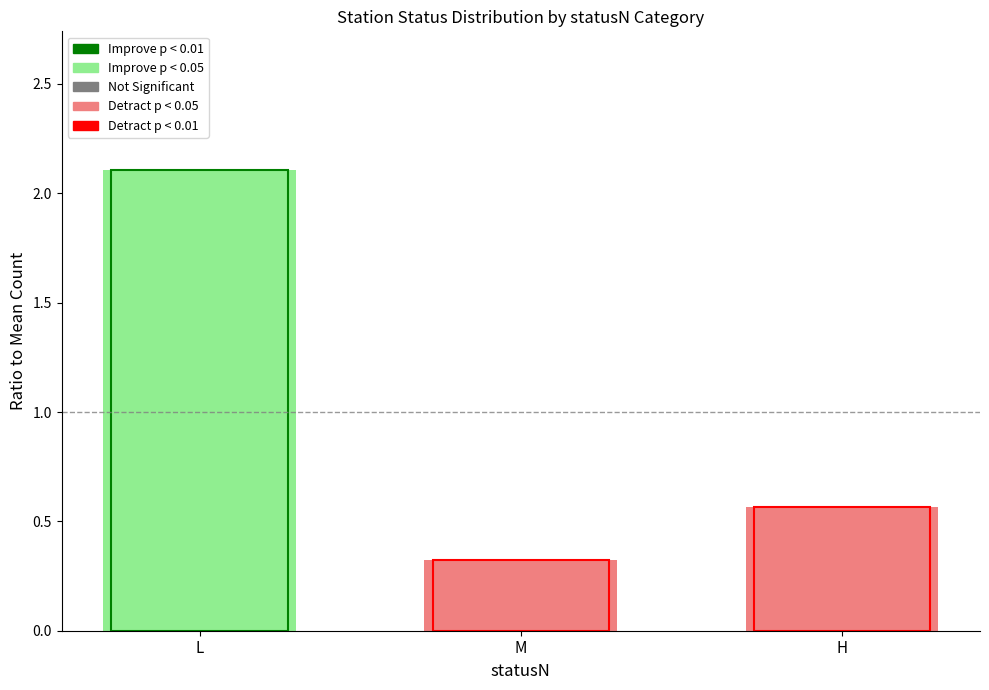

What is the label of the 2nd bar from the right?

M